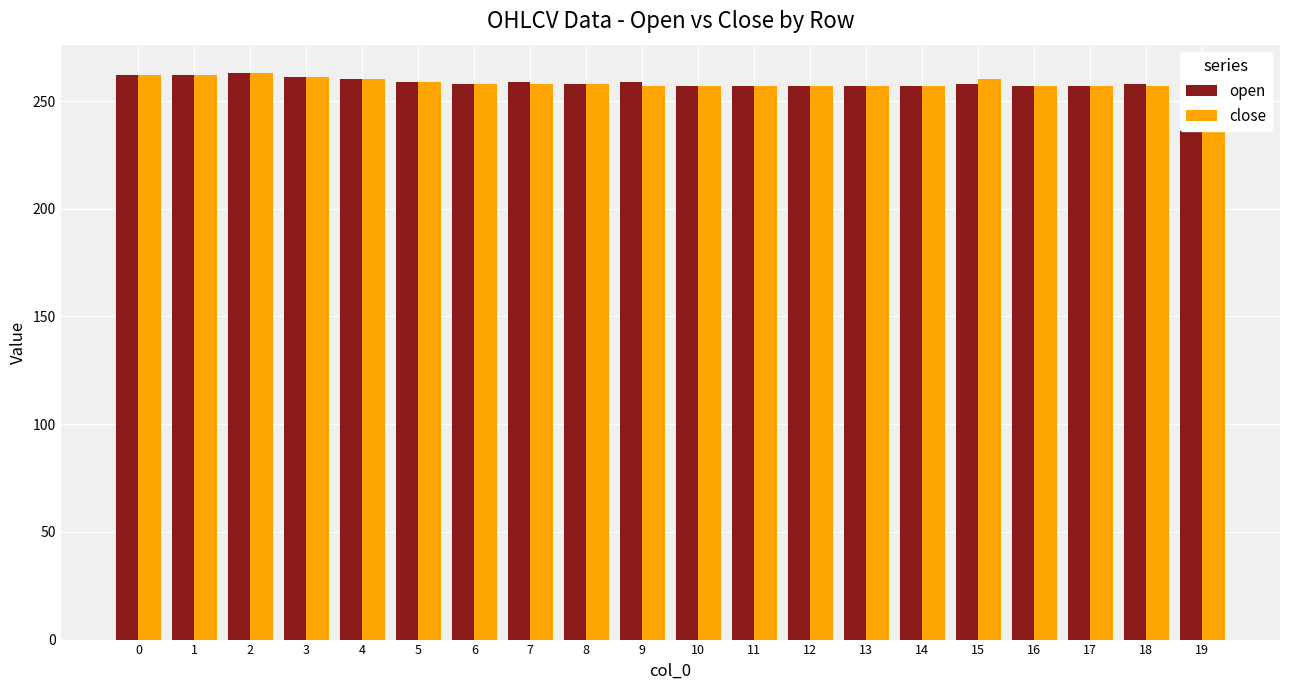

True or false: close has a value of 129 at 3.

False